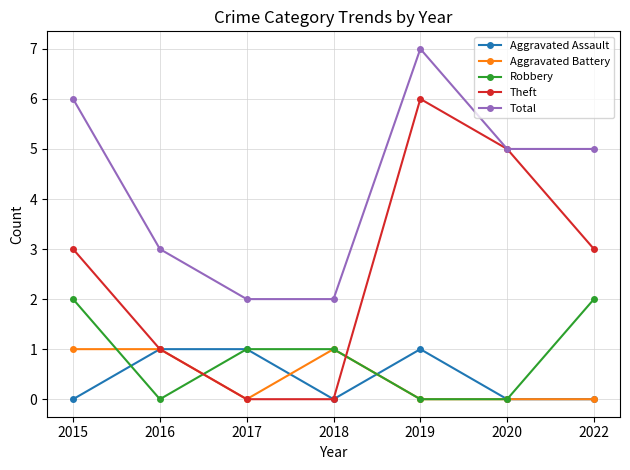

How many series are shown in this chart?

5